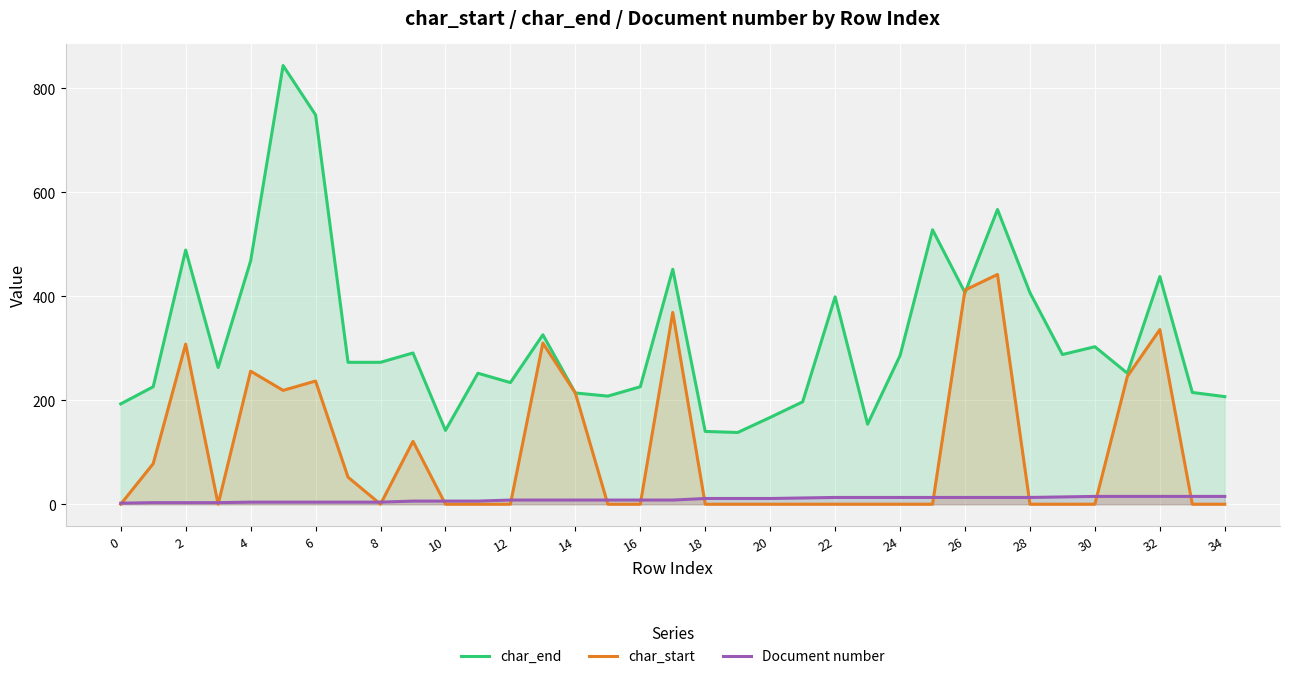

What is the difference between the maximum and second lowest values in the char_start series?

442